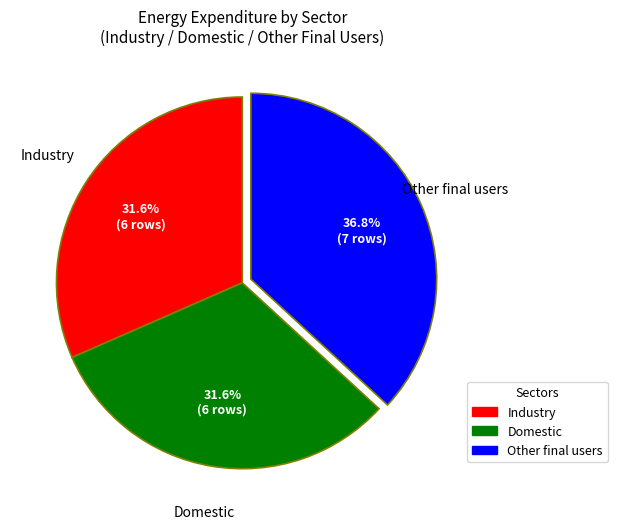

To the nearest percent, what is the average slice percentage?

33%